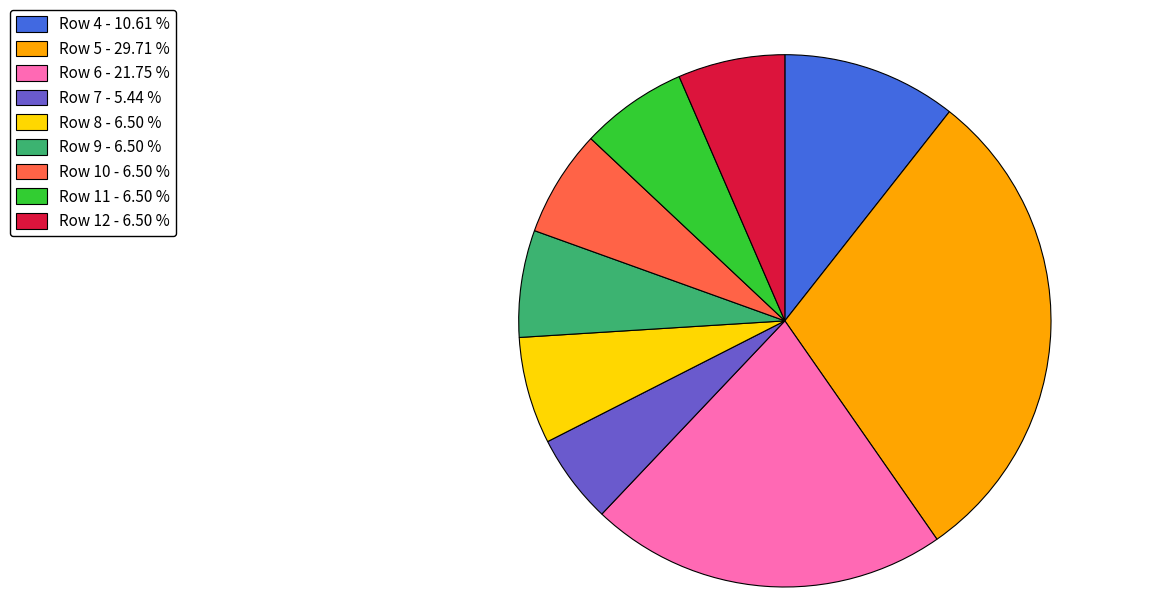

Approximately how many times larger is the value at Row 11 - 6.50 % compared to Row 12 - 6.50 %?

1.0